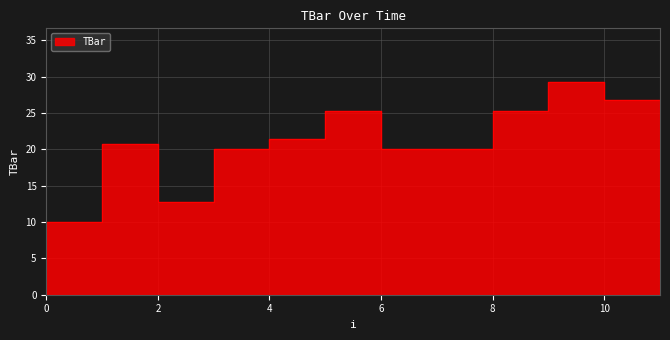

What is the value of the 8th point from the left?

20.0